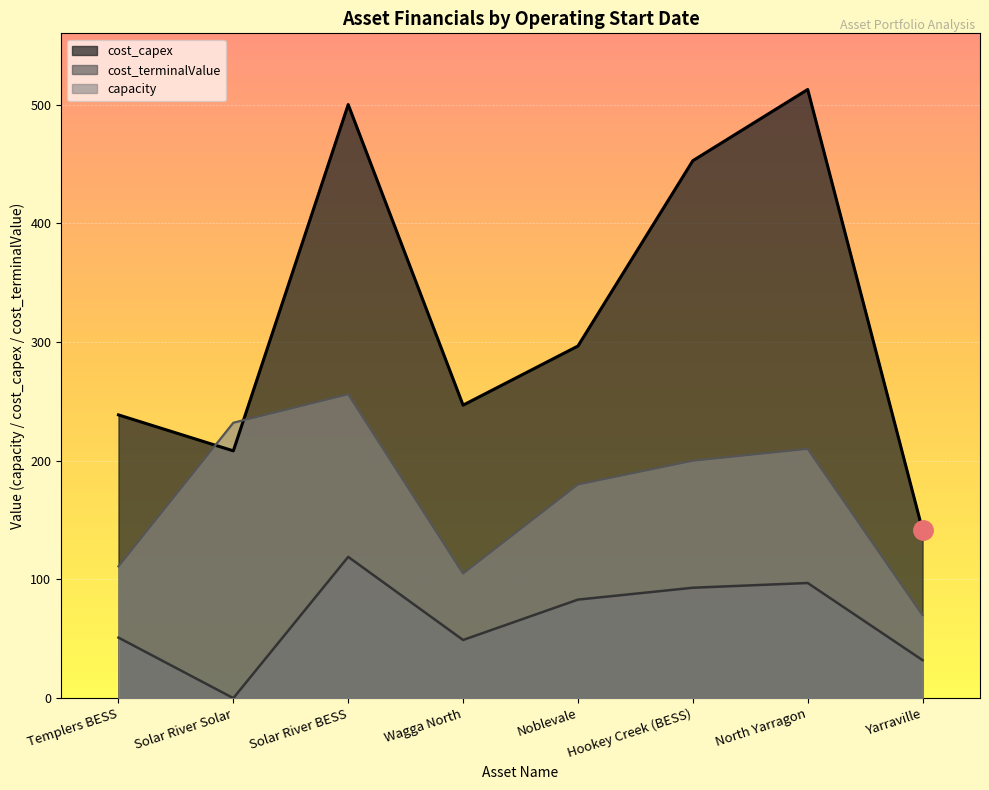

Reading left to right, what are all the values shown in this chart?

capacity: 111.0	232.0	256.0	105.0	180.0	200.0	210.0	70.0
cost_terminalValue: 51.0	0.0	119.0	49.0	83.0	93.0	97.0	32.0
cost_capex: 238.6	208.3	500.0	246.8	296.6	452.7	512.7	141.5